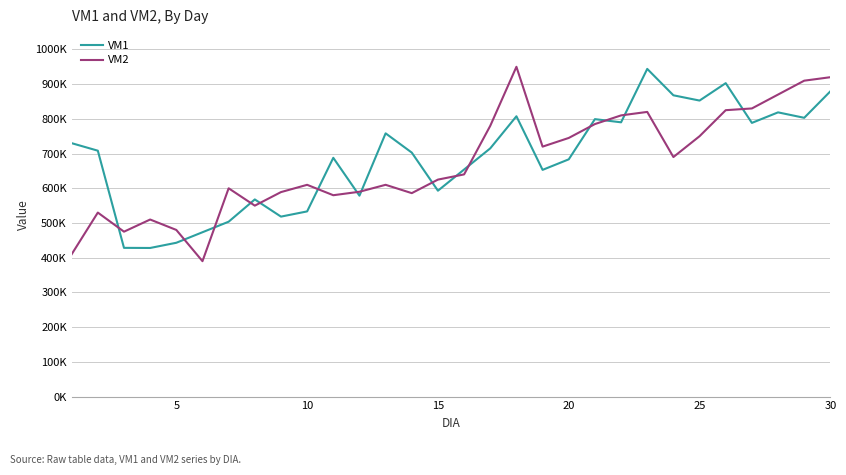

What are all the series names shown in the legend?

VM1, VM2